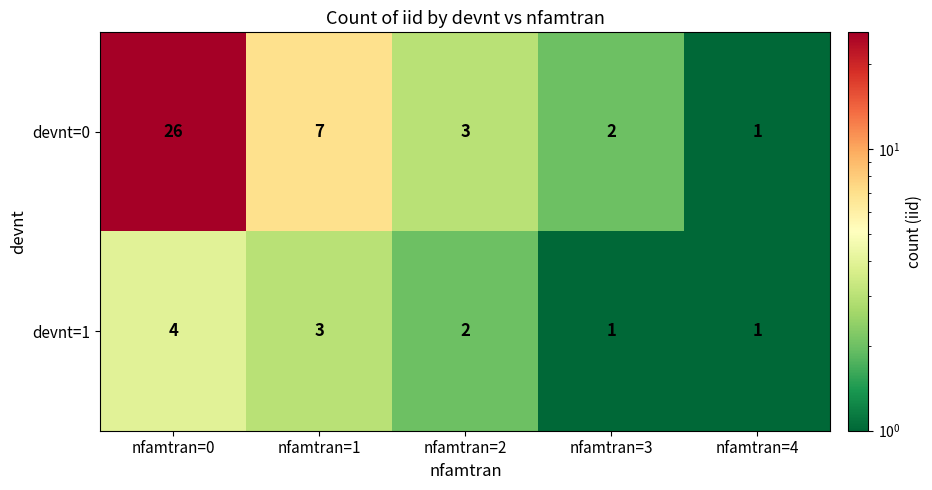

What is the difference between the highest and lowest values at nfamtran=1?

4